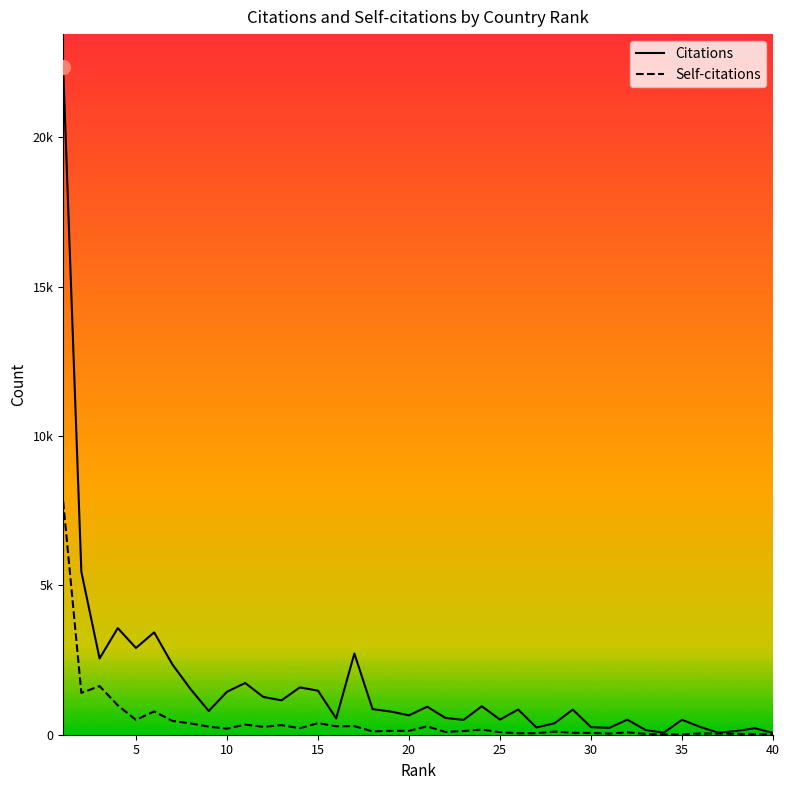

What are all the series names shown in the legend?

Citations, Self-citations